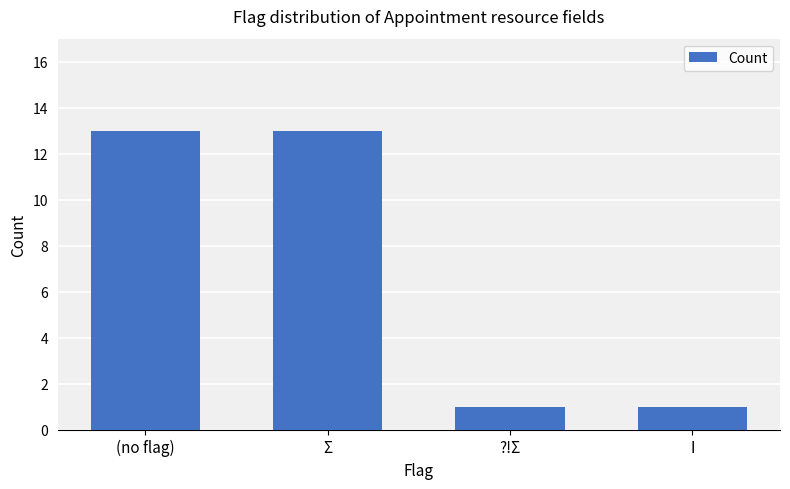

What is the change in value from (no flag) to I?

-12